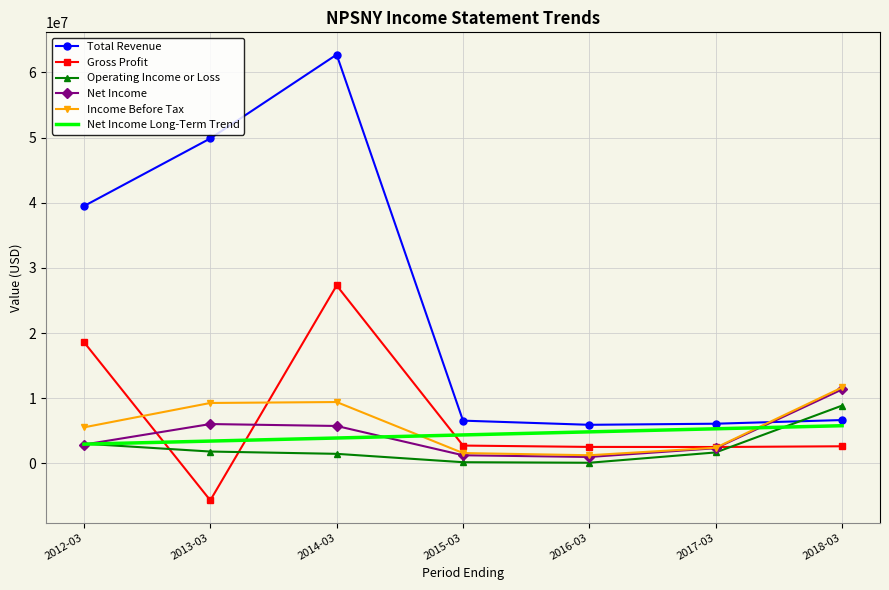

What is the greatest value displayed?

62728000.0